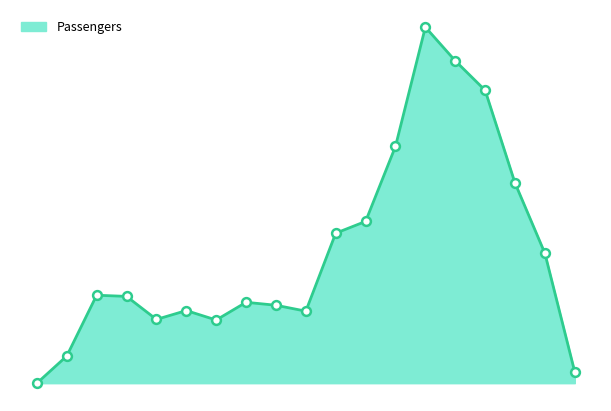

Is this an area chart (filled region under the line)?

Yes